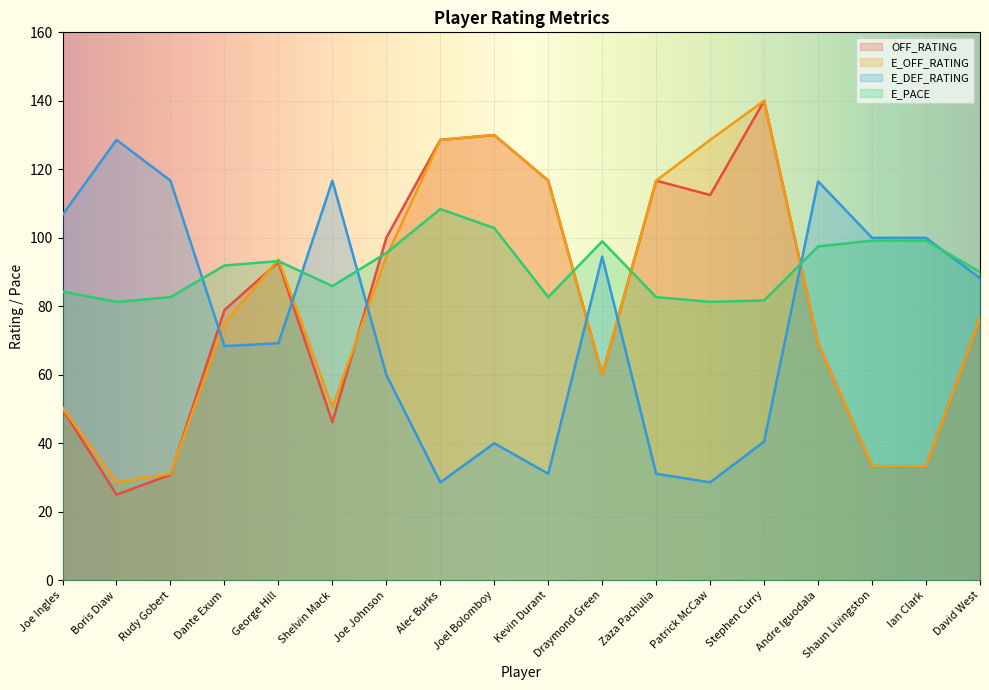

True or false: E_DEF_RATING has a value of 116.7 at Rudy Gobert.

True